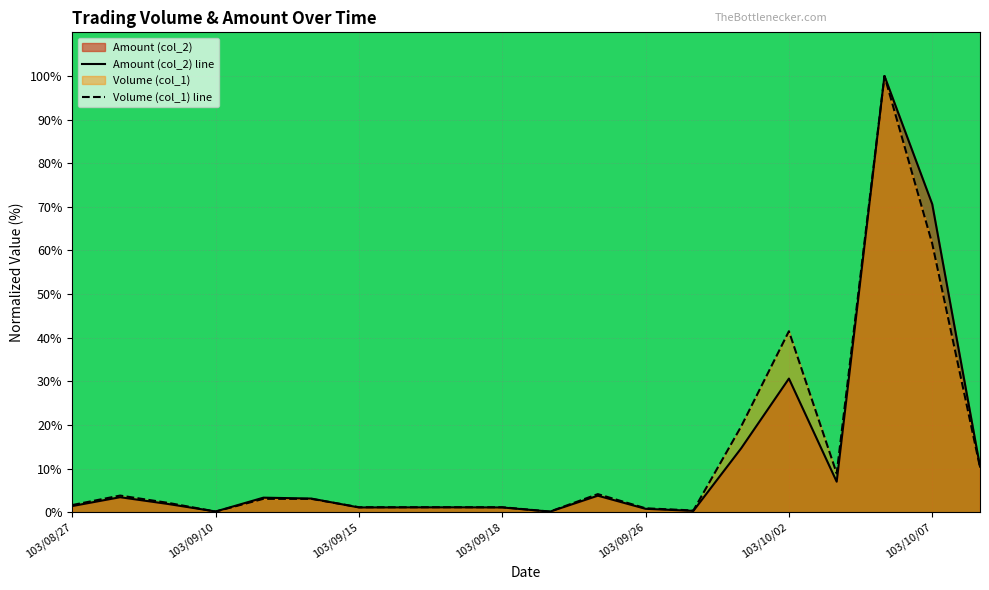

List the series in order of their peak value, highest first.

Volume (col_1), Amount (col_2)